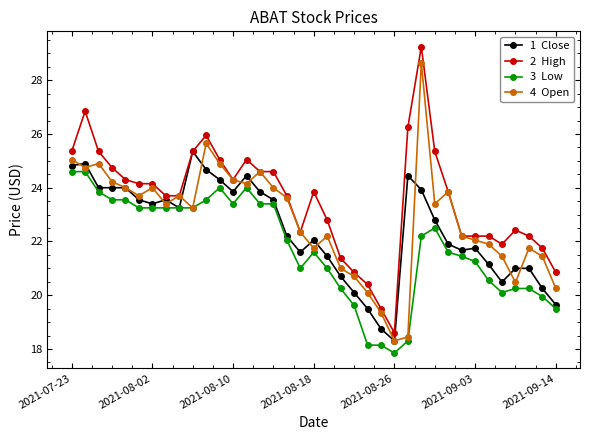

What is the minimum value shown in the chart?

17.9